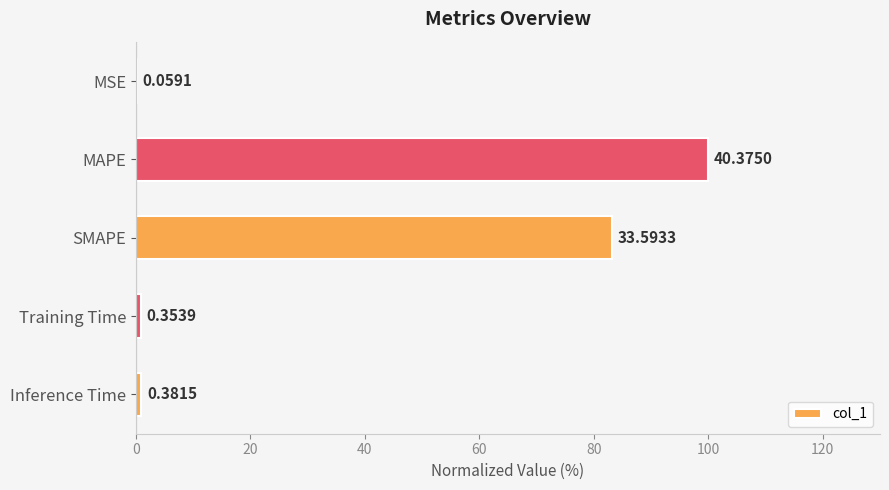

How many categories are shown in the chart?

5